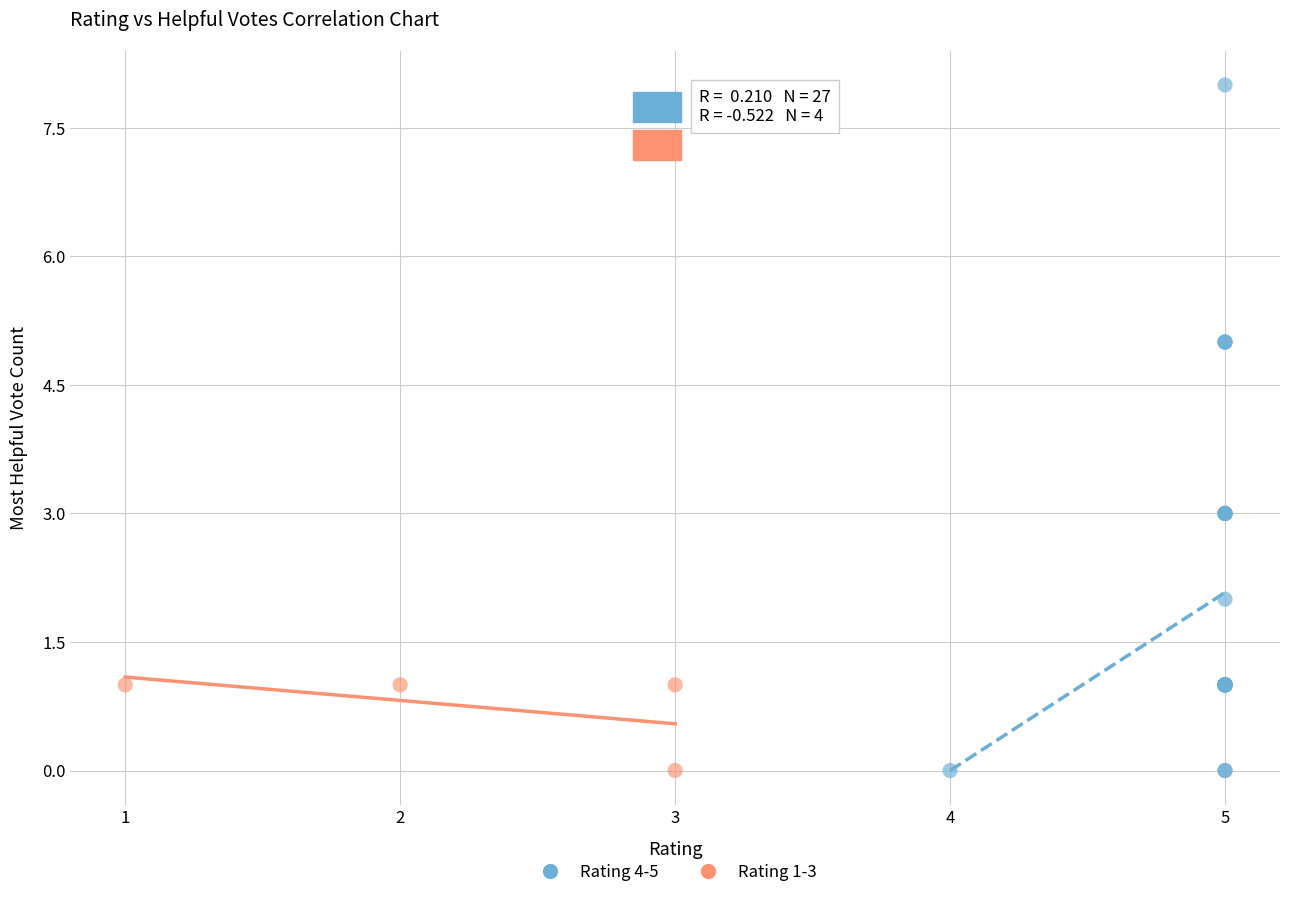

Which series has the largest Y range (max minus min)?

Rating 4-5